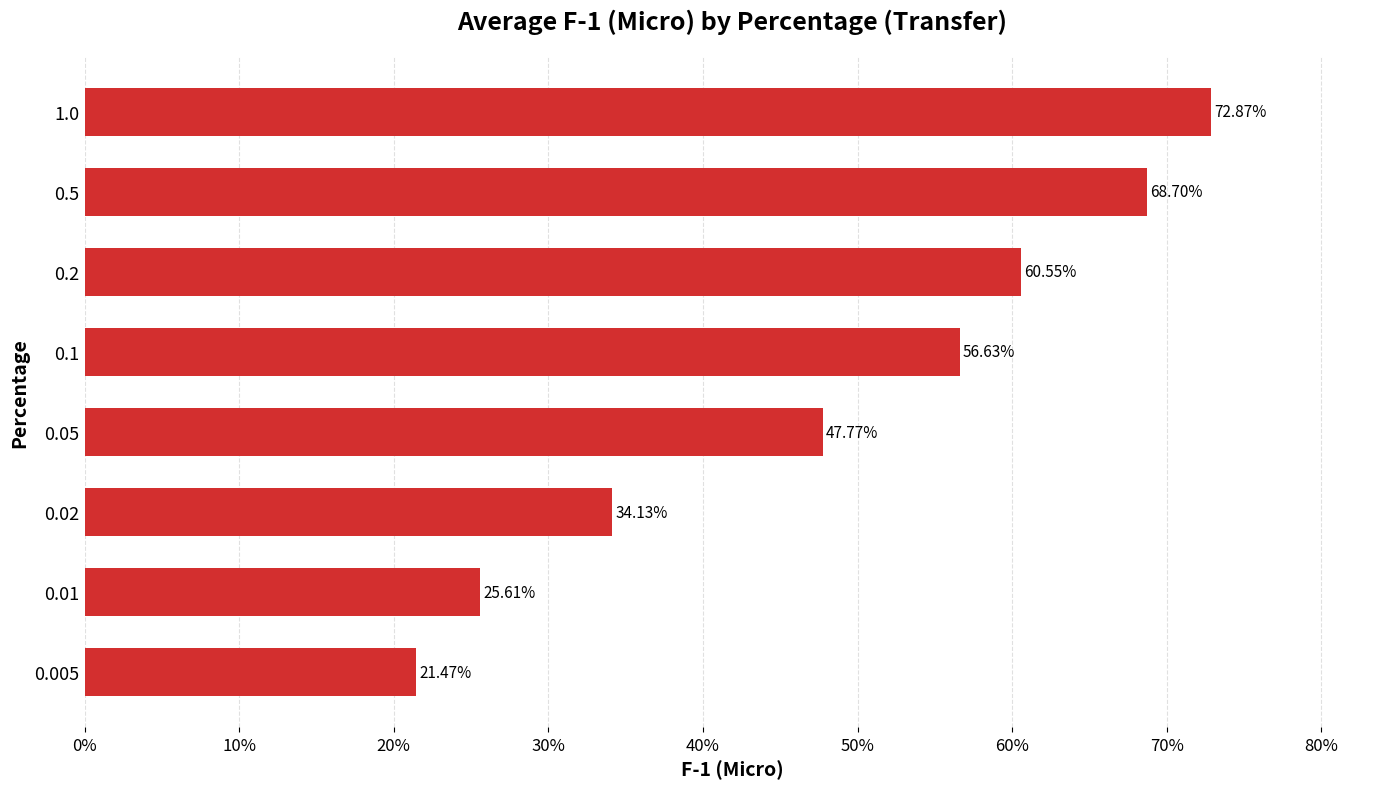

Are the bars horizontal?

Yes